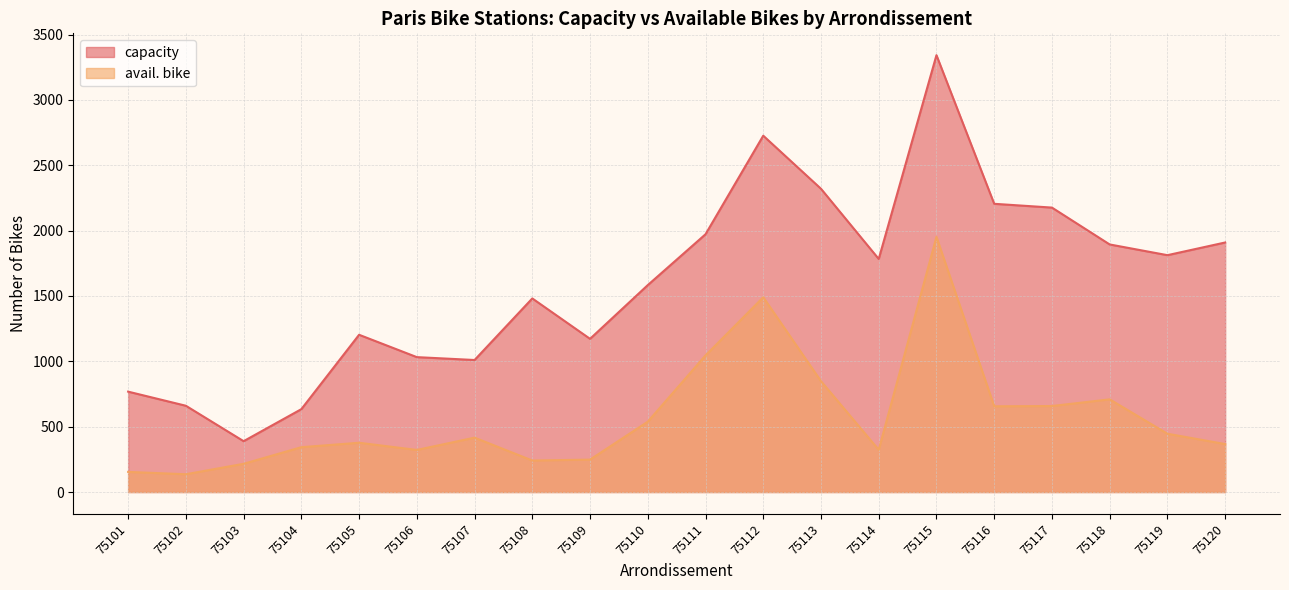

What are all the series names shown in the legend?

capacity, avail. bike